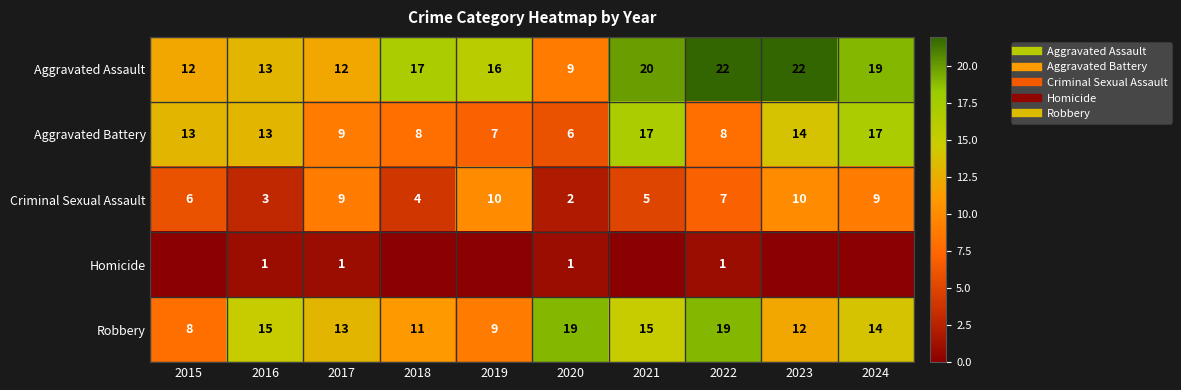

Which series has the largest range (max minus min)?

Aggravated Assault